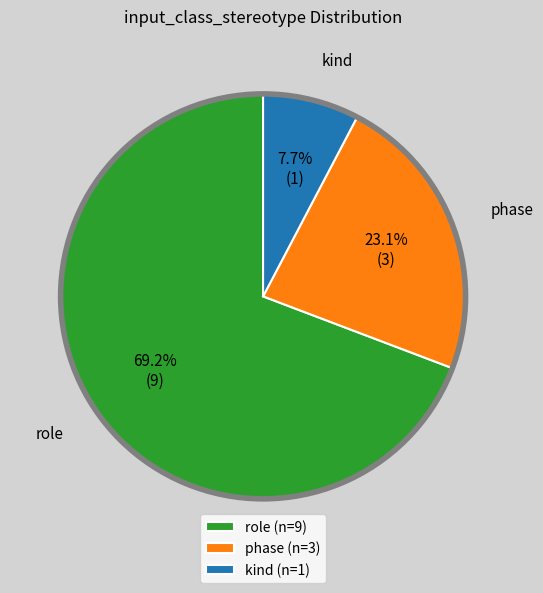

To the nearest percent, what percentage of the pie is phase?

23%